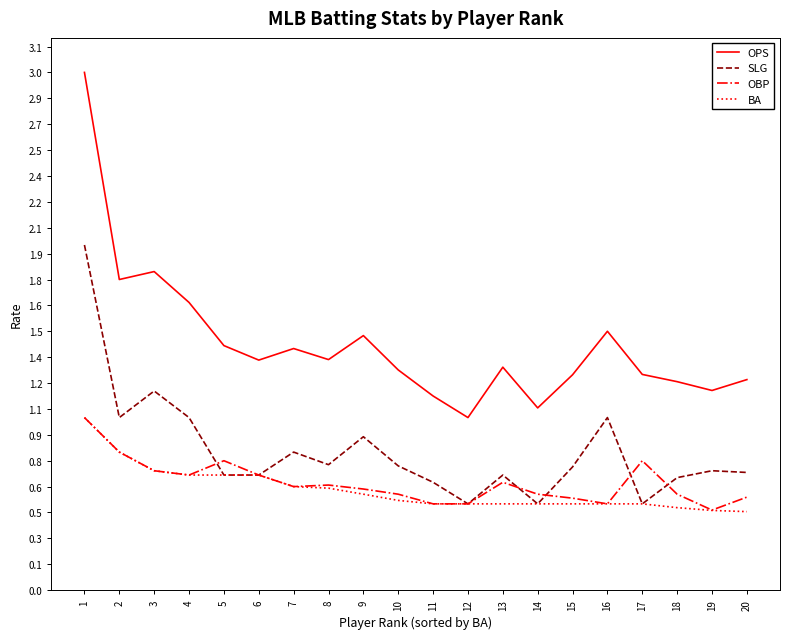

Does the chart have visible grid lines?

No